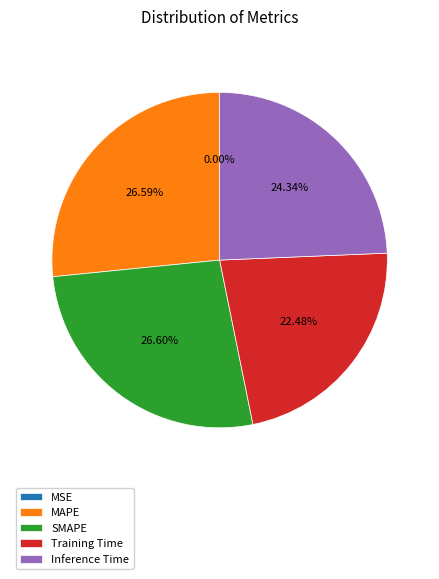

The Training Time slice represents 22% of the pie. True or false?

True